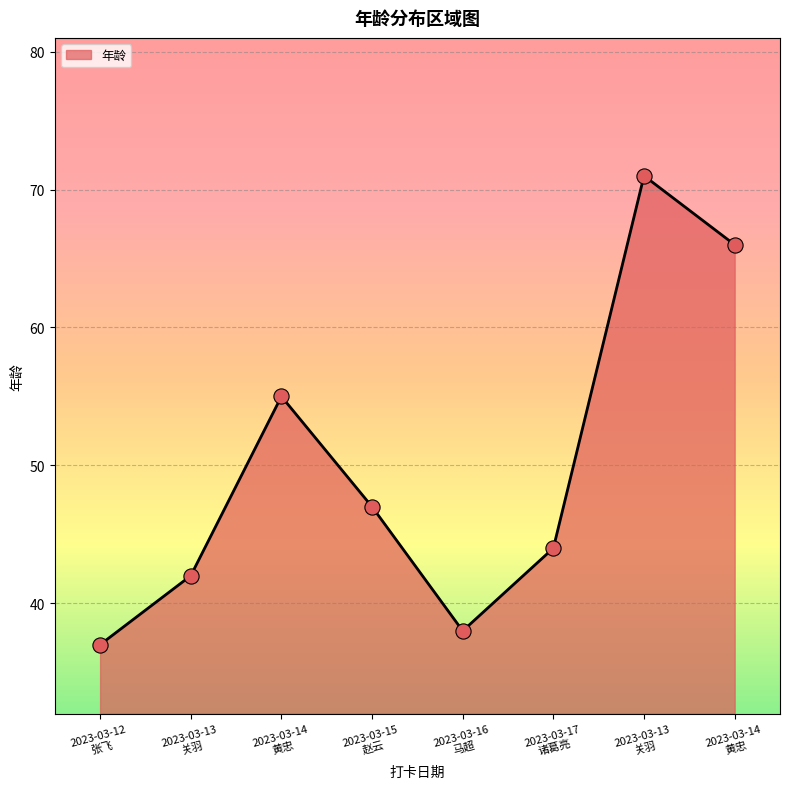

Does the chart have visible grid lines?

Yes